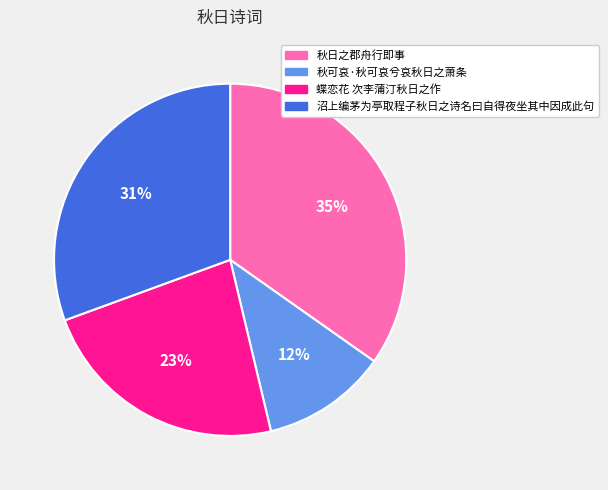

Does 蝶恋花 次李蒲汀秋日之作 account for over 50% of the chart?

No